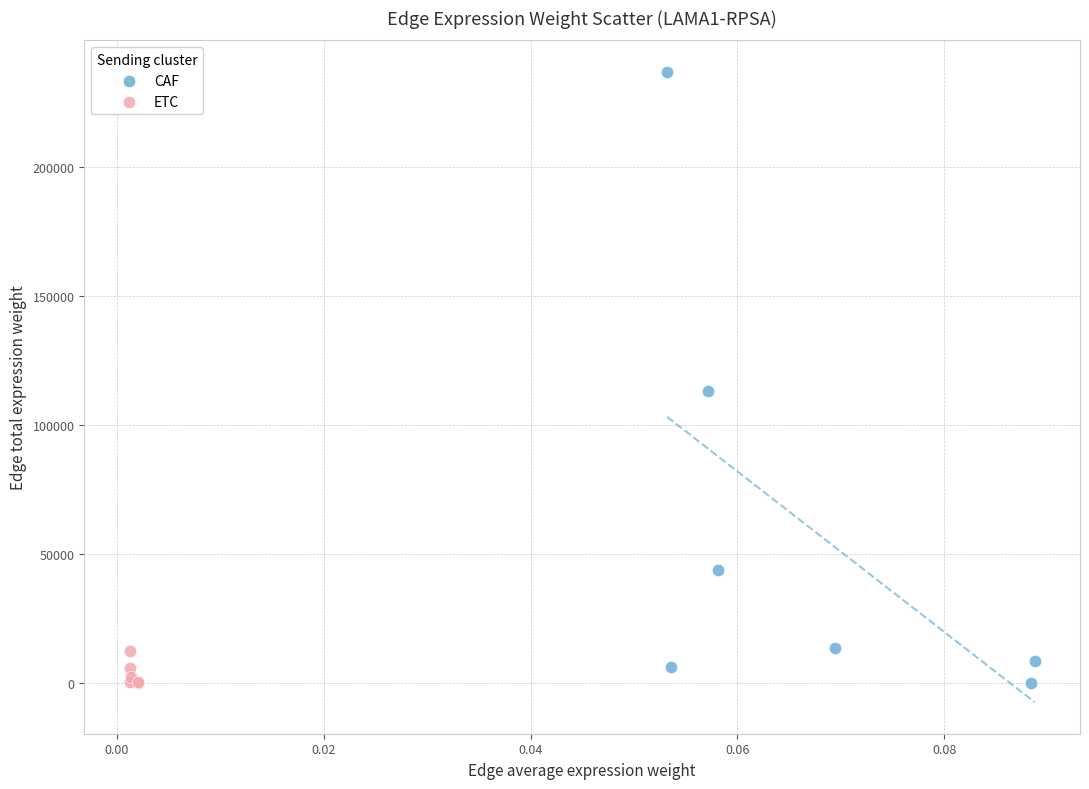

Which series contains the highest Y value?

CAF